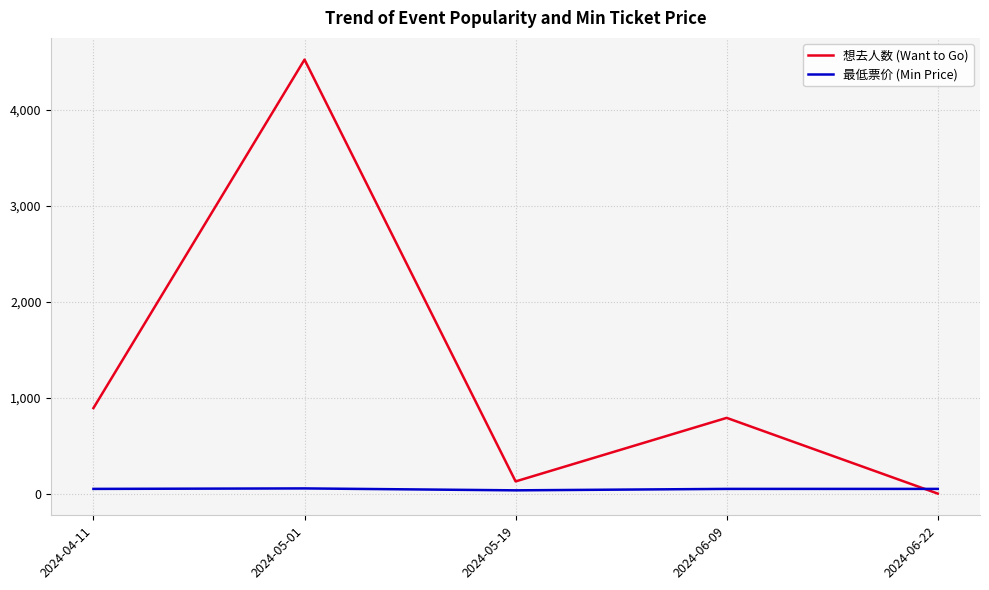

At which label does 想去人数 (Want to Go) reach its minimum?

2024-06-22